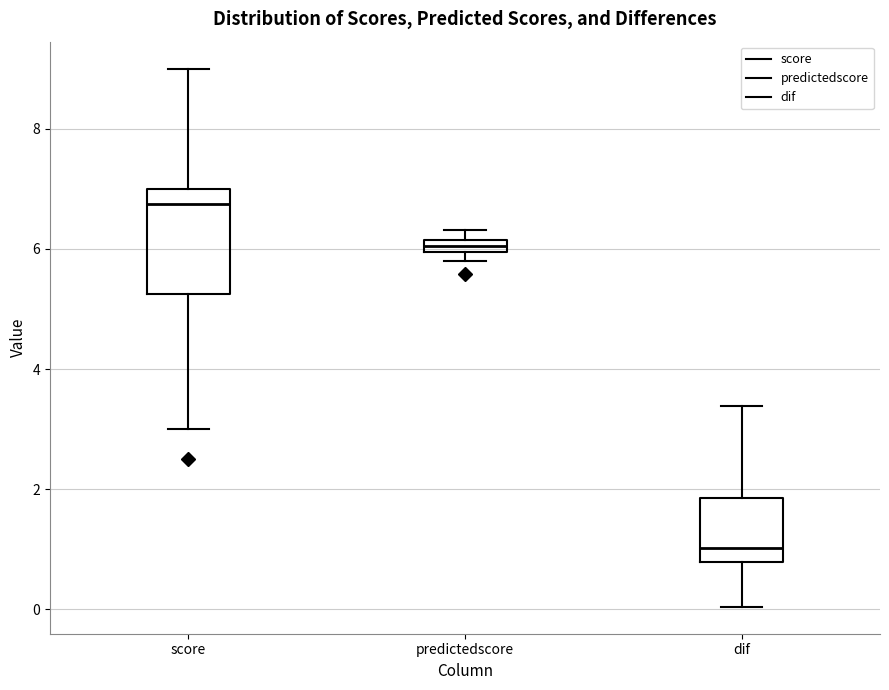

Which box's median line is the highest?

score